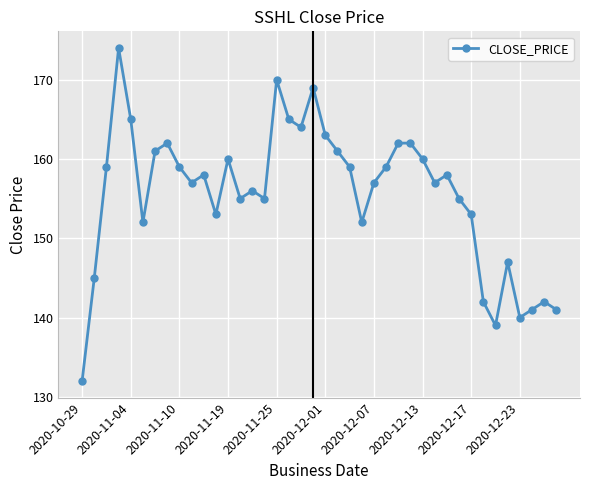

What is the sum of all values?

6221